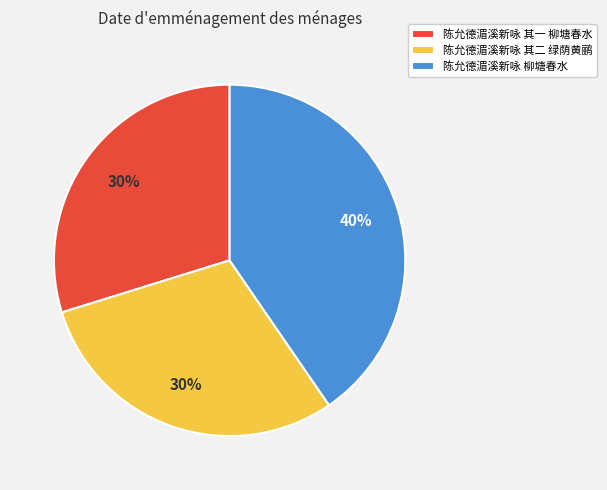

Do 陈允德湄溪新咏 其一 柳塘春水 and 陈允德湄溪新咏 其二 绿荫黄鹂 together represent more than half of the pie?

Yes